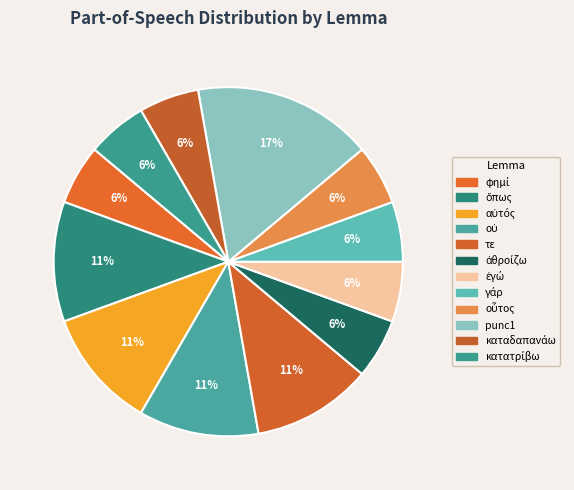

Which has a higher value, κατατρίβω or αὐτός?

αὐτός